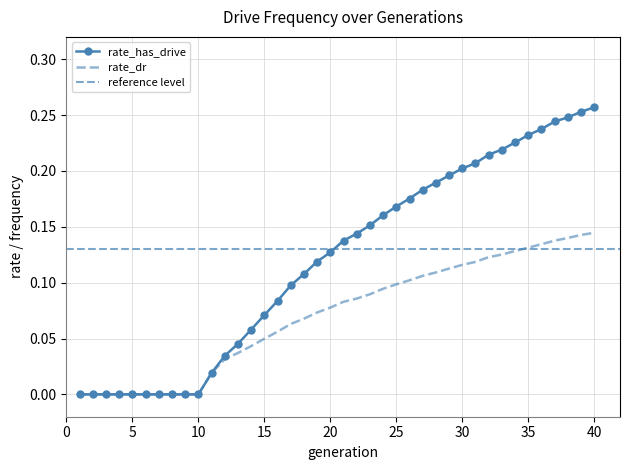

How many data points are above 0?

30